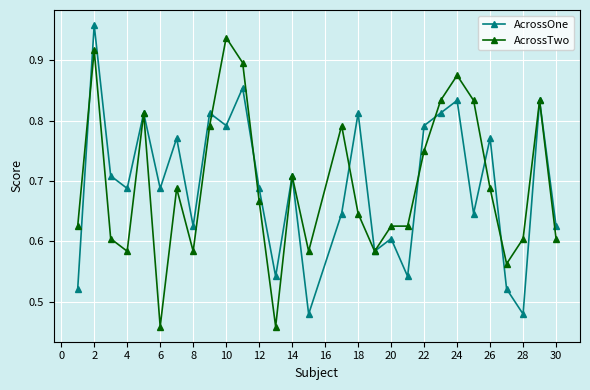

How many interior local peaks does the AcrossOne series have?

11